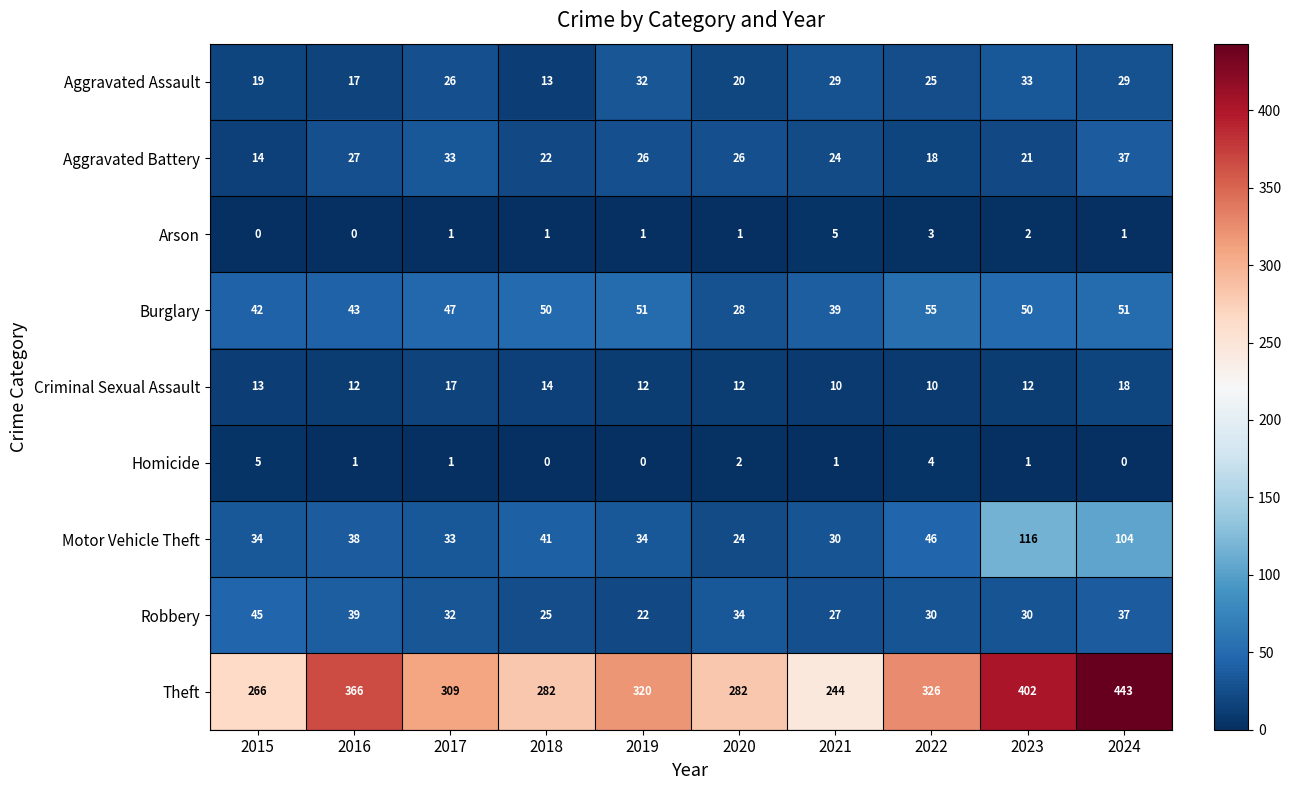

How many values in the Theft series are below 320?

5